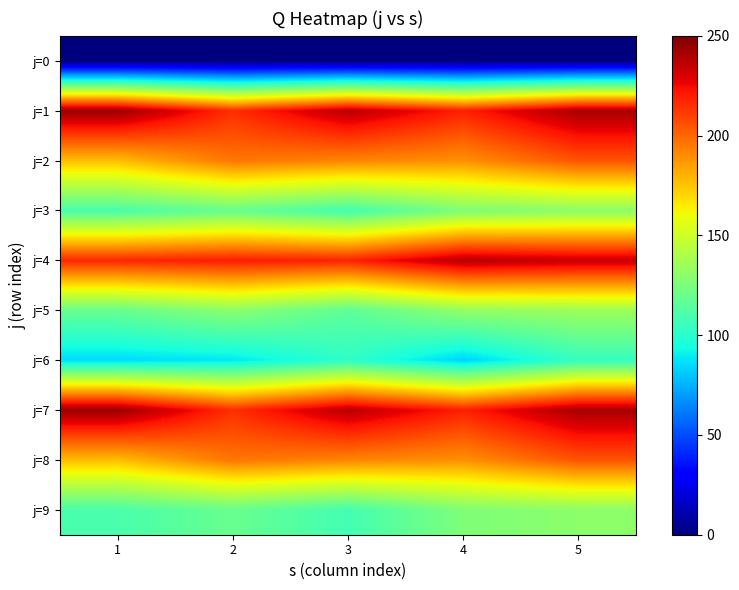

Reading left to right, list all the values displayed in this chart.

j=0: 1=0	2=0	3=0	4=0	5=0
j=1: 1=244	2=215	3=237	4=219	5=241
j=2: 1=177	2=196	3=192	4=189	5=205
j=3: 1=110	2=119	3=108	4=126	5=130
j=4: 1=217	2=220	3=218	4=238	5=234
j=5: 1=119	2=130	3=116	4=132	5=135
j=6: 1=85	2=88	3=102	4=83	5=104
j=7: 1=244	2=215	3=237	4=219	5=241
j=8: 1=177	2=196	3=192	4=189	5=205
j=9: 1=110	2=119	3=108	4=126	5=130